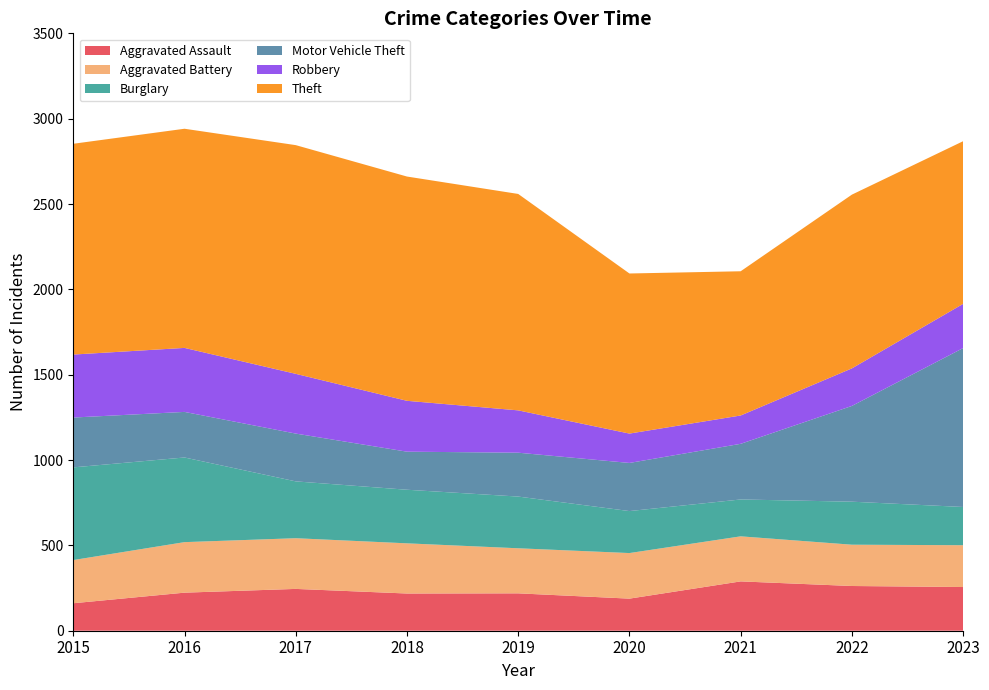

Reading left to right, transcribe all the data shown in this chart.

Aggravated Assault: 2015=161	2016=223	2017=245	2018=218	2019=219	2020=188	2021=289	2022=262	2023=256
Aggravated Battery: 2015=253	2016=296	2017=297	2018=294	2019=264	2020=267	2021=264	2022=242	2023=245
Burglary: 2015=543	2016=496	2017=333	2018=314	2019=303	2020=246	2021=216	2022=252	2023=224
Motor Vehicle Theft: 2015=292	2016=267	2017=280	2018=223	2019=257	2020=282	2021=326	2022=561	2023=931
Robbery: 2015=369	2016=375	2017=350	2018=298	2019=248	2020=172	2021=166	2022=220	2023=259
Theft: 2015=1235	2016=1284	2017=1340	2018=1314	2019=1268	2020=938	2021=845	2022=1018	2023=953